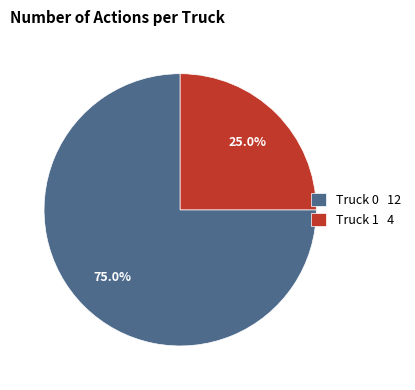

Which category has the smallest portion of the pie?

Truck 1